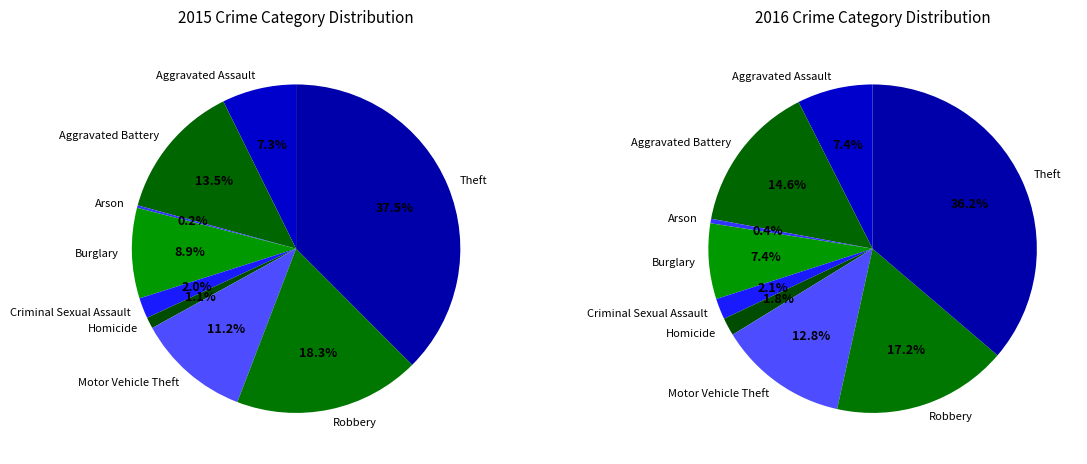

Is there any slice that represents more than half of the pie?

No